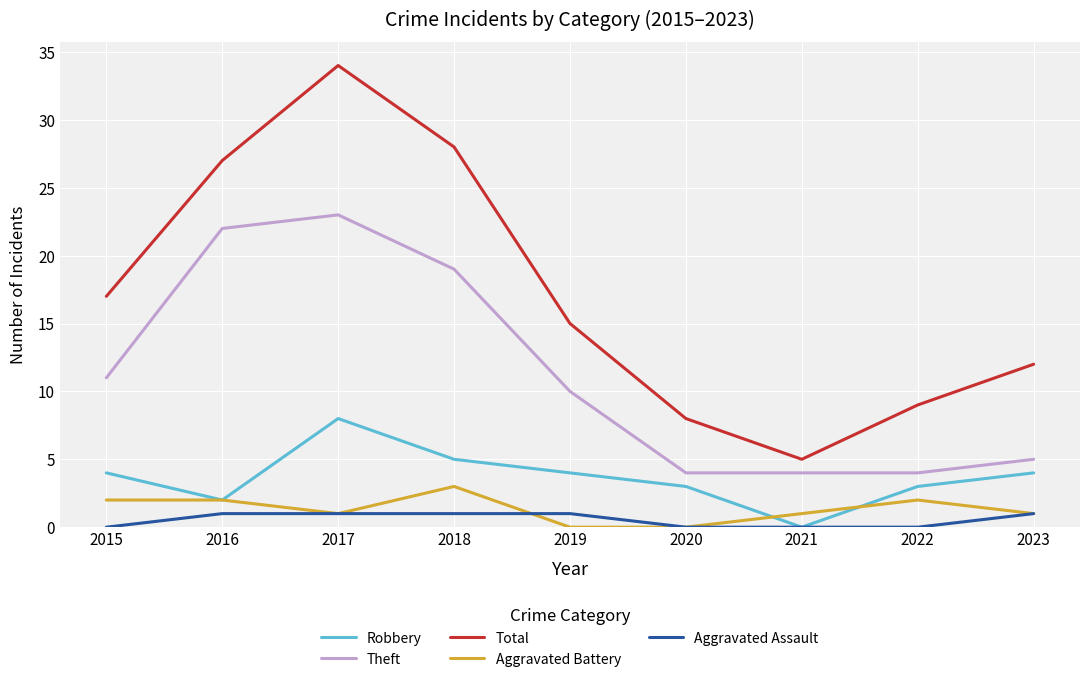

At 2018, list the series in order from smallest to largest.

Aggravated Assault, Aggravated Battery, Robbery, Theft, Total